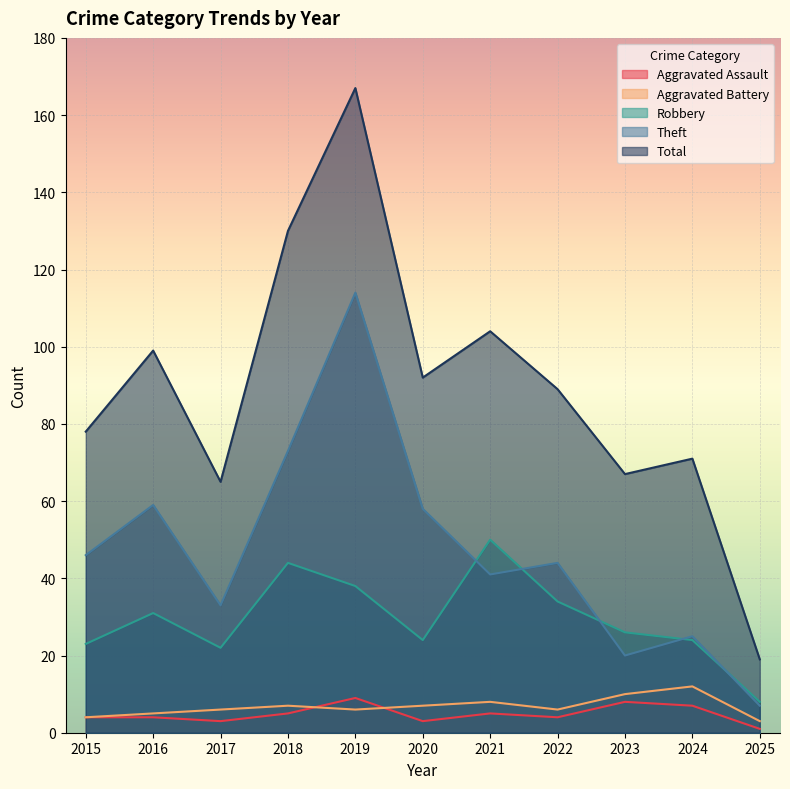

Rank the categories by Robbery value from lowest to highest.

2025, 2017, 2015, 2020, 2024, 2023, 2016, 2022, 2019, 2018, 2021